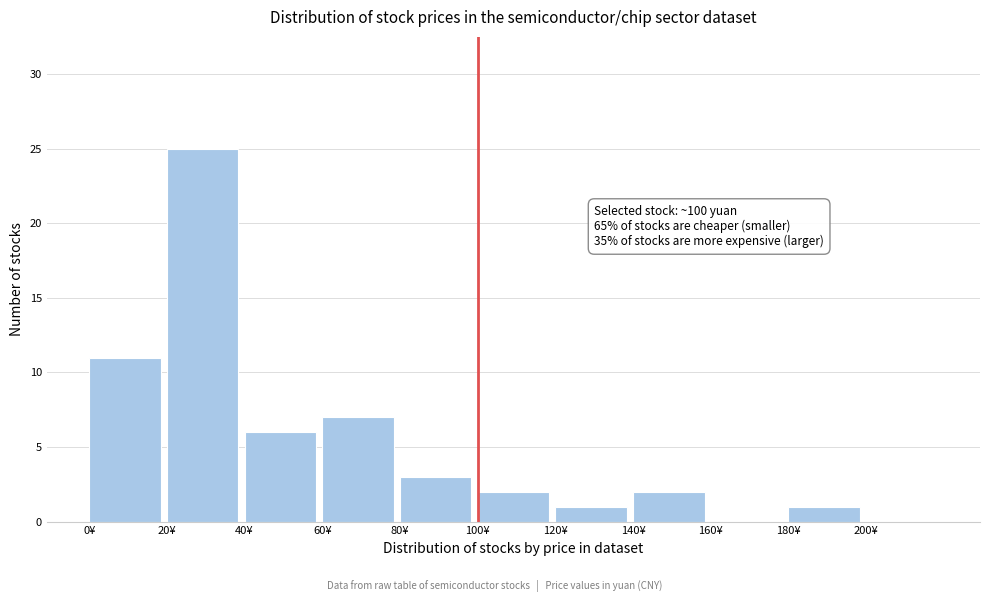

Over which range of the x-axis is the bar tallest?

20 to 40